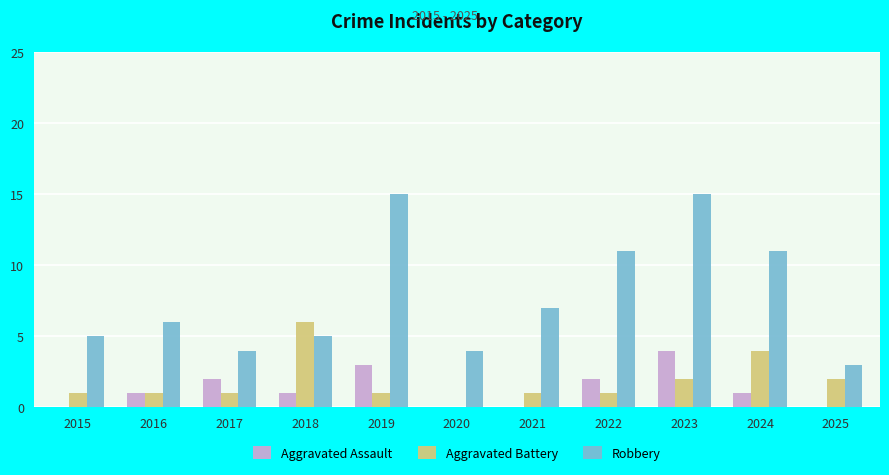

Between 2022 and 2025, which series saw the biggest shift?

Robbery